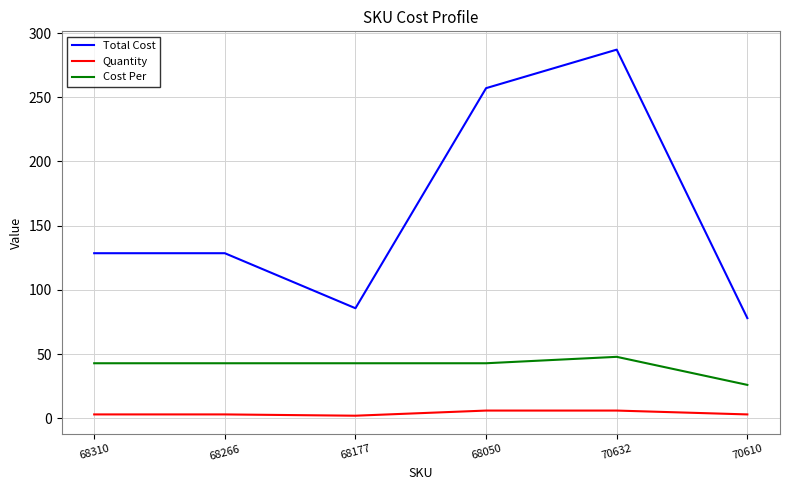

What is the maximum value for Quantity?

6.0